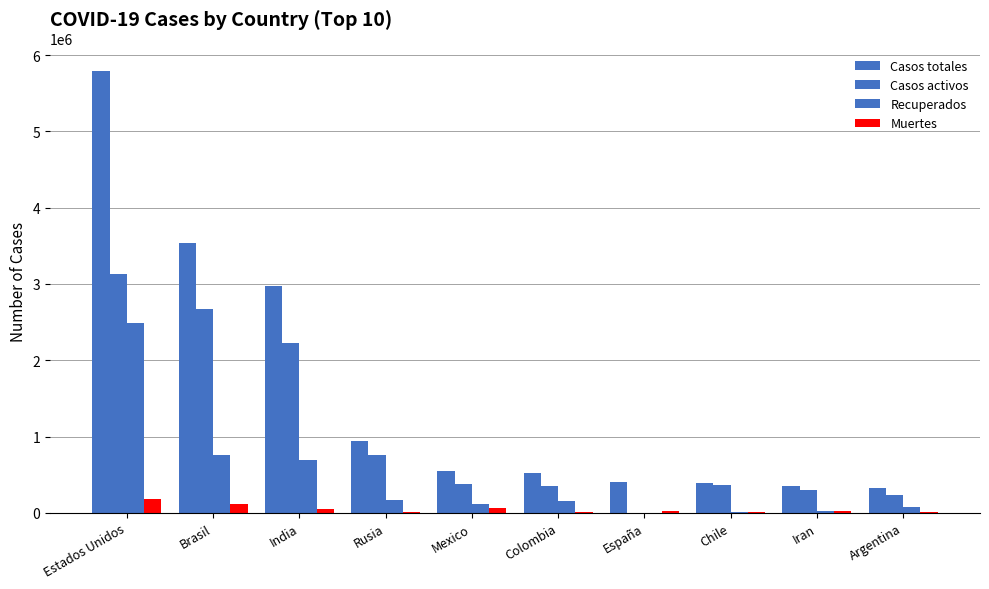

What is the sum of the Casos activos values at Chile and Estados Unidos?

3495315